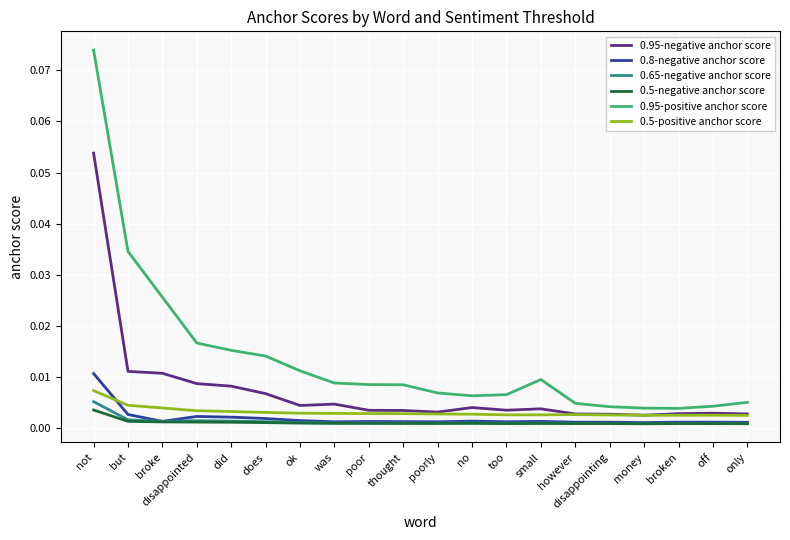

Is the value of 0.95-positive anchor score at ok greater than the value of 0.5-positive anchor score at off?

Yes